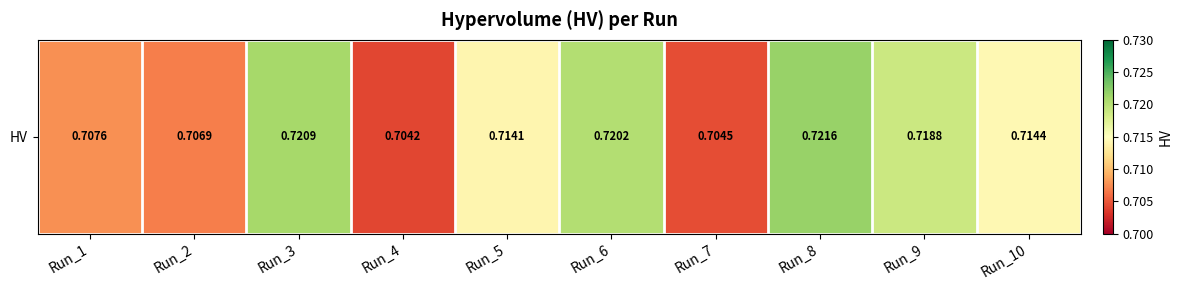

Which label corresponds to the largest value in the chart?

Run_8